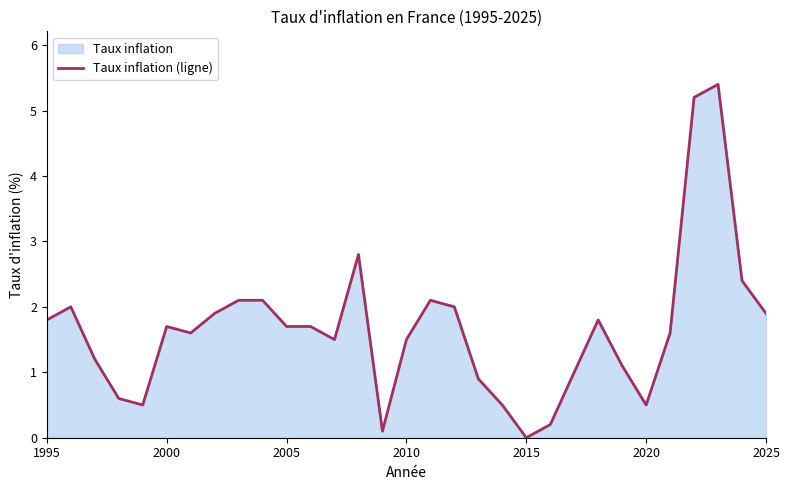

True or false: the data shows 1.8 at 1995.

True